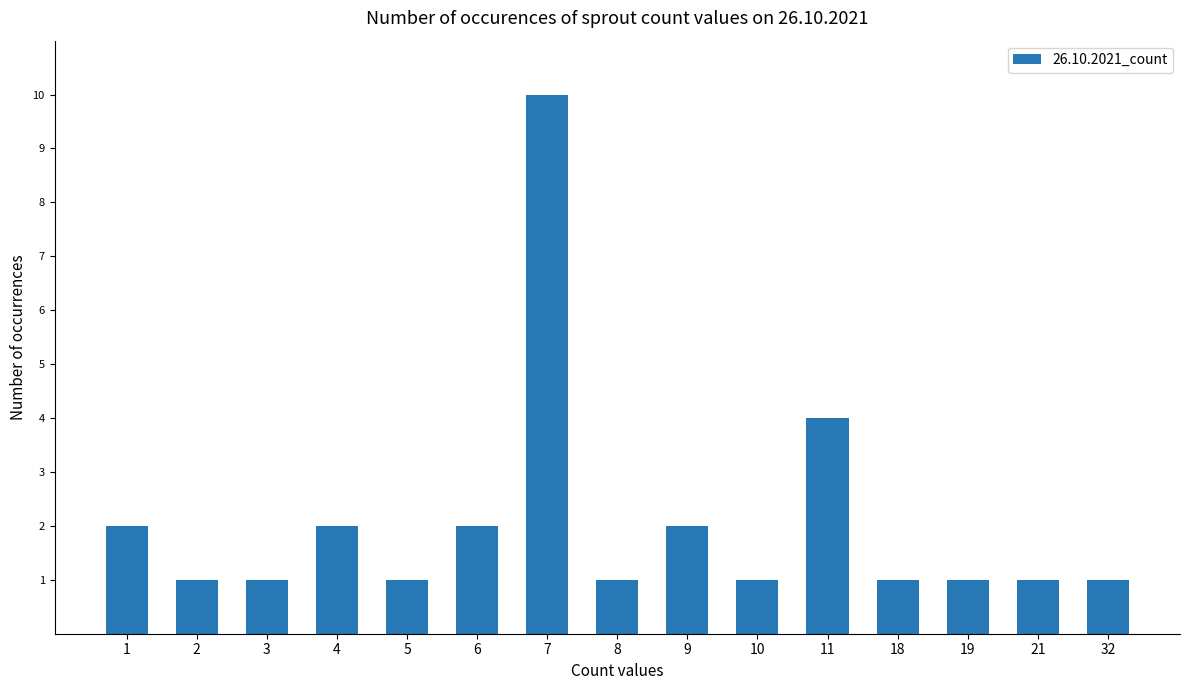

The value at 21 is 1. True or false?

True